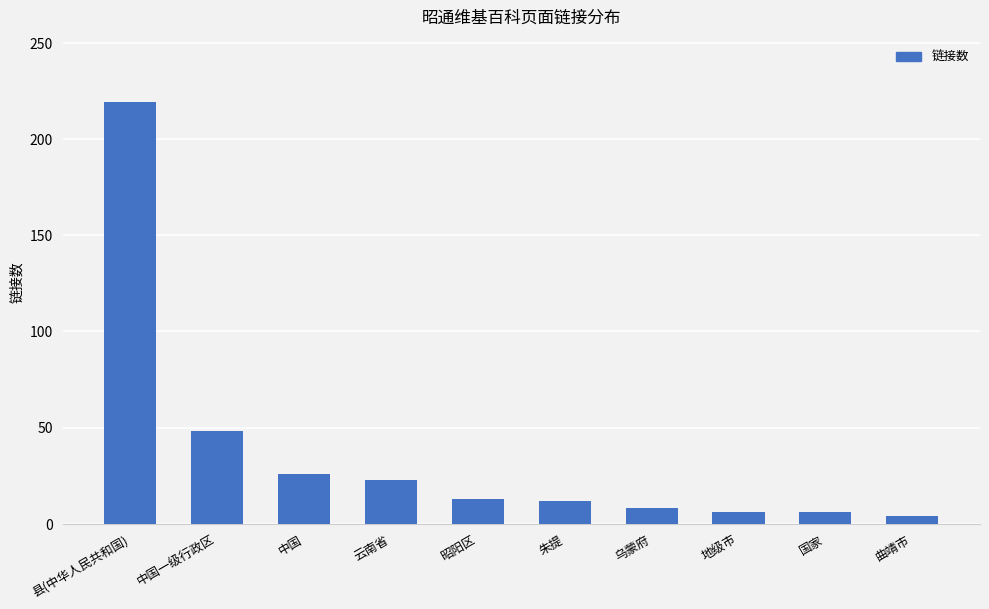

Is it true that the value at 中国 is 39?

False